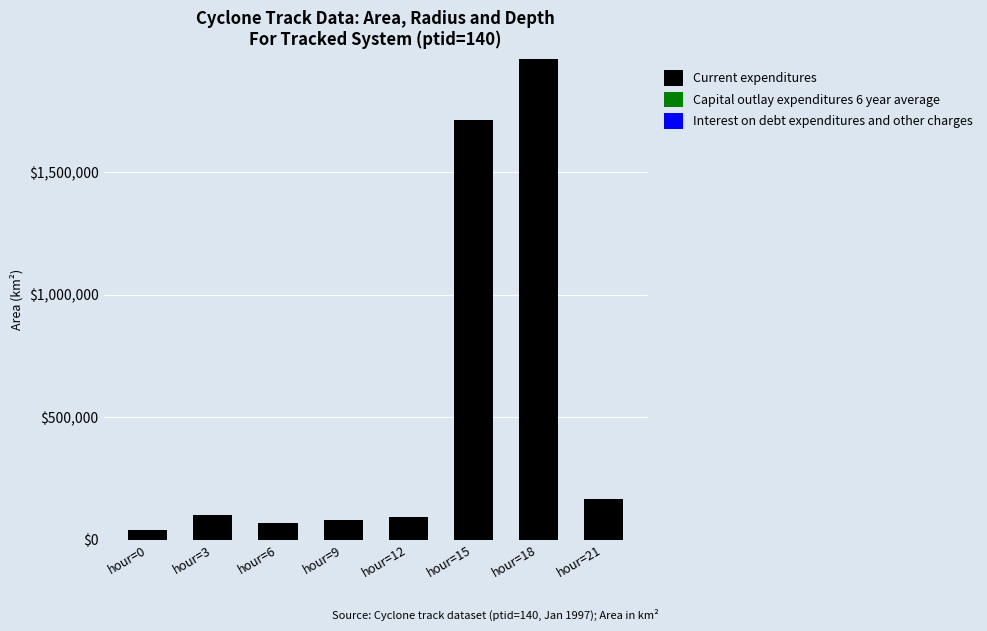

Where is Current expenditures nearest to the value 999687?

hour=15